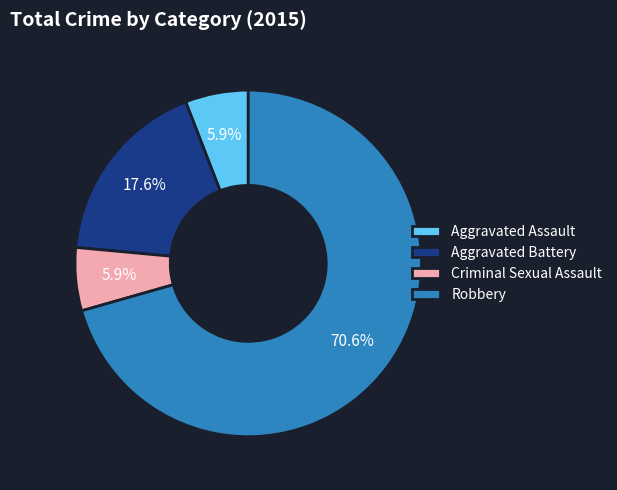

Count the number of slices in the pie.

4